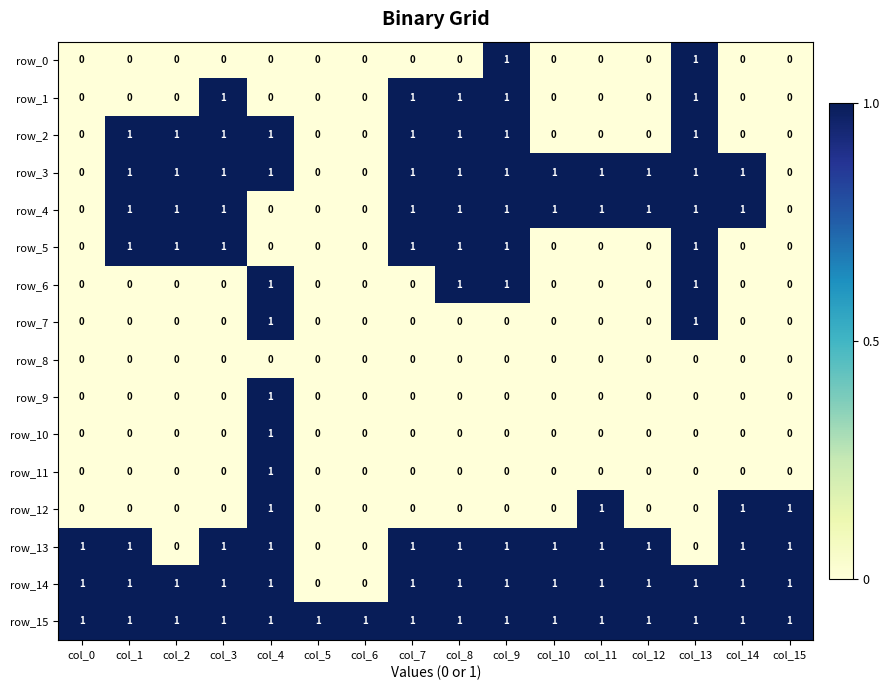

The value of row_7 at col_13 is 1. True or false?

True